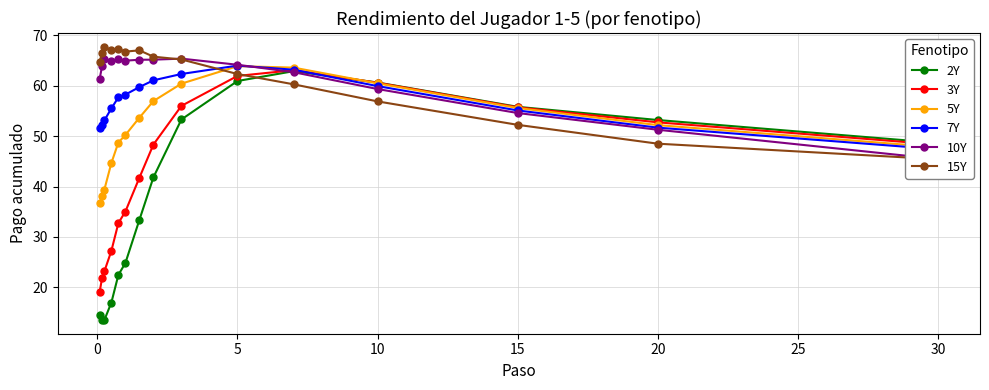

Is it true that 2Y equals 60.9 at 5?

True